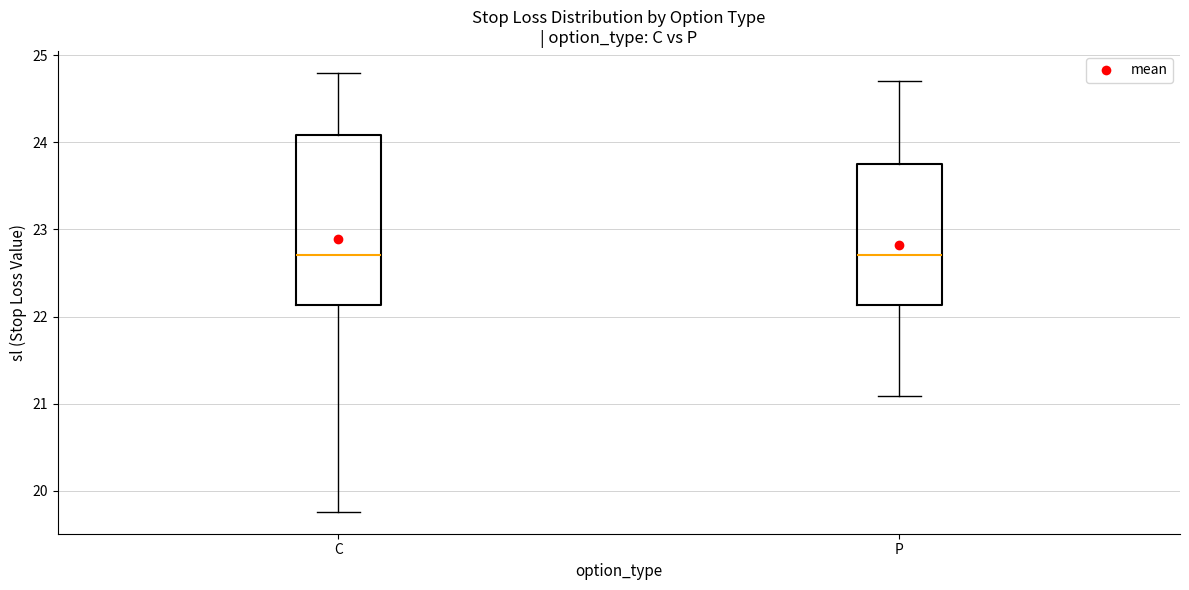

Reading left to right, transcribe this box plot: for each box, give where its median line is, the range the box spans, and where its two whiskers end, as read against the y-axis. The values are not printed on the chart, so give them approximately, as read against the axis.

C: median 22.7, box 22.1 to 24.1, whiskers 19.8 to 24.8
P: median 22.7, box 22.1 to 23.8, whiskers 21.1 to 24.7